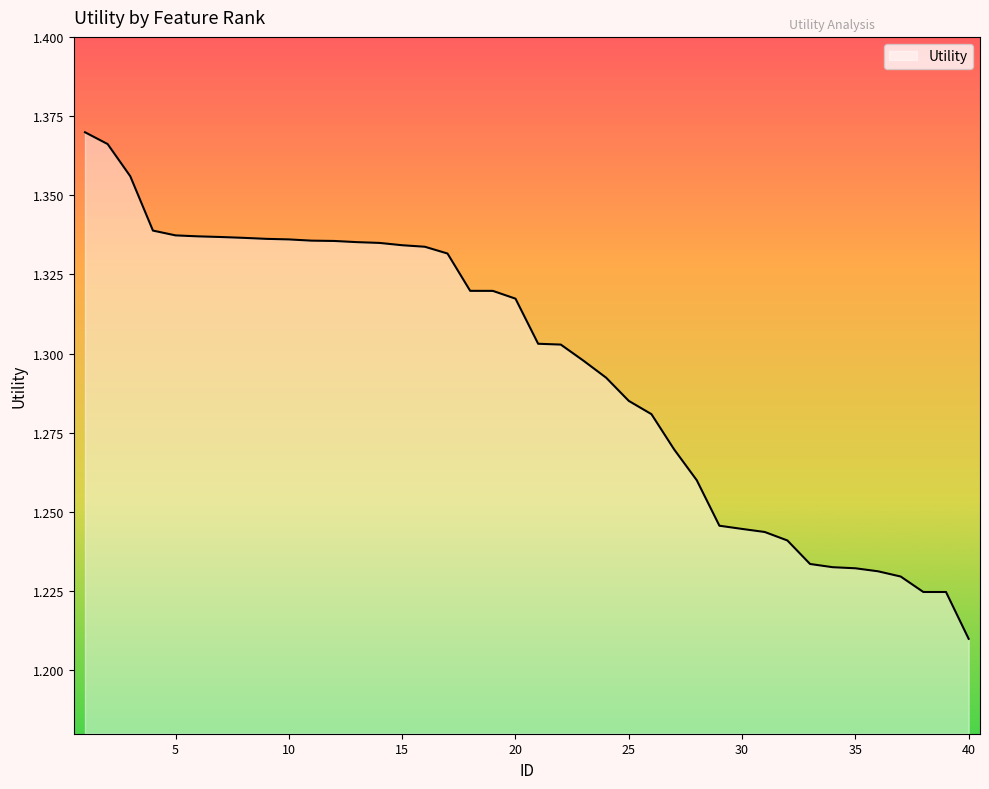

Does the chart display data point markers on the line(s)?

No